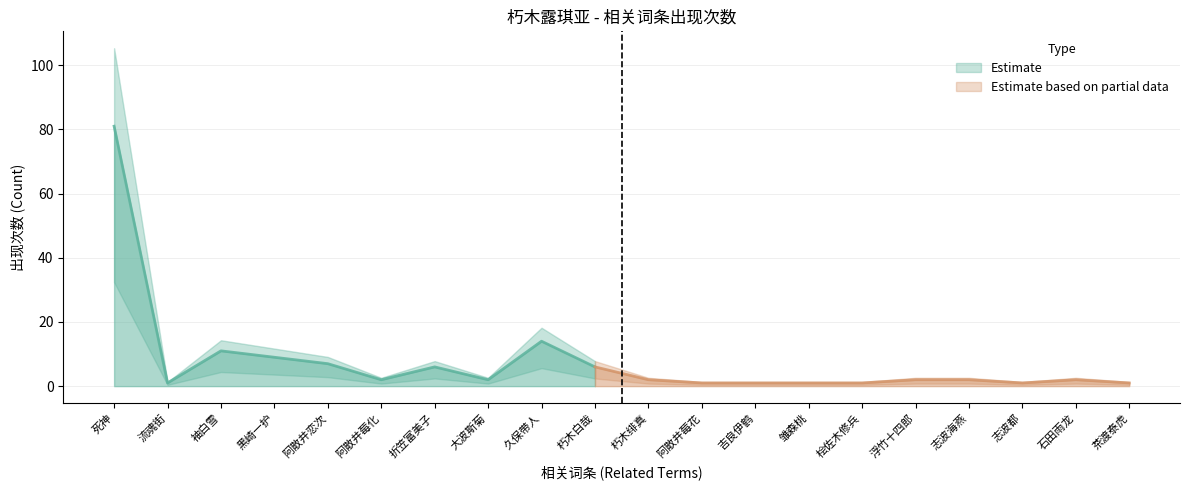

What is the approximate value of count at 朽木白哉, to the nearest 10?

10